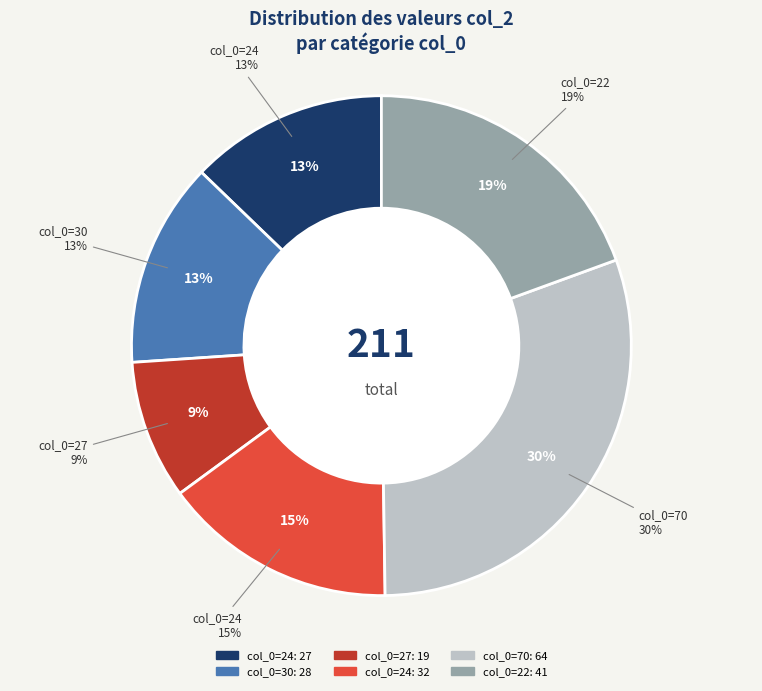

Which slice is the largest?

70